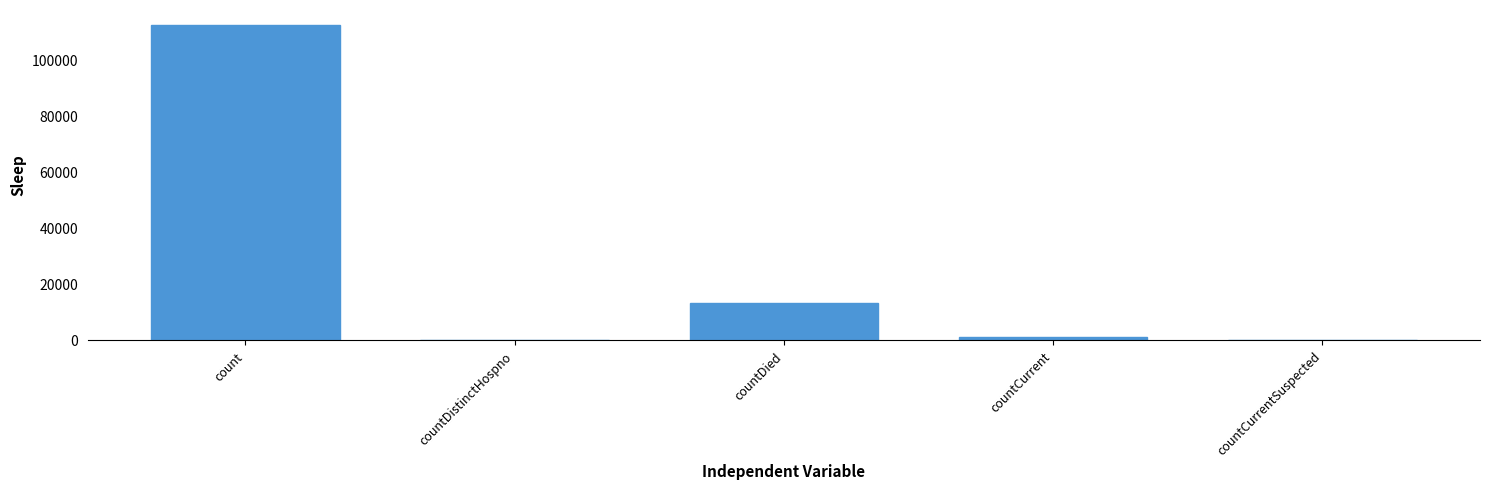

Is it true that the value at countDistinctHospno is 0?

True